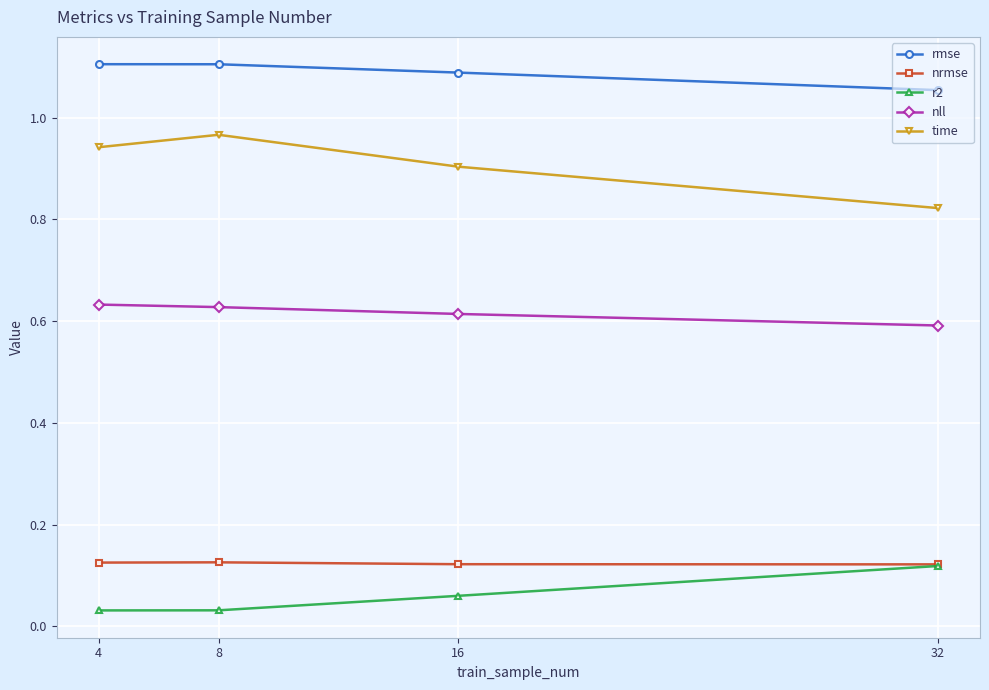

At how many categories does at least one series exceed 0?

4